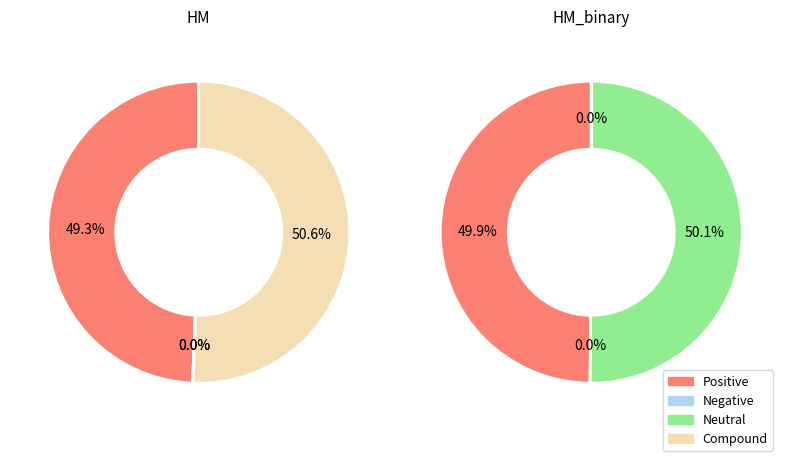

How many slices are in this pie chart?

4